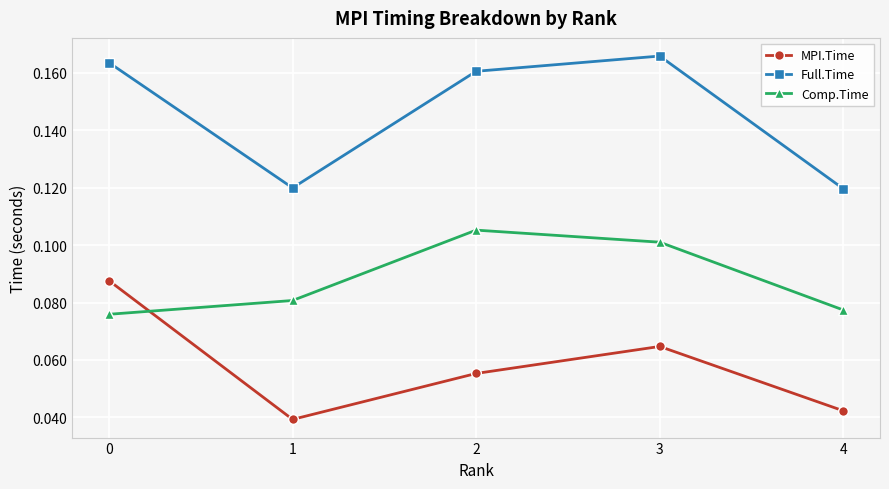

At 1, list the series in order from largest to smallest.

Full.Time, Comp.Time, MPI.Time